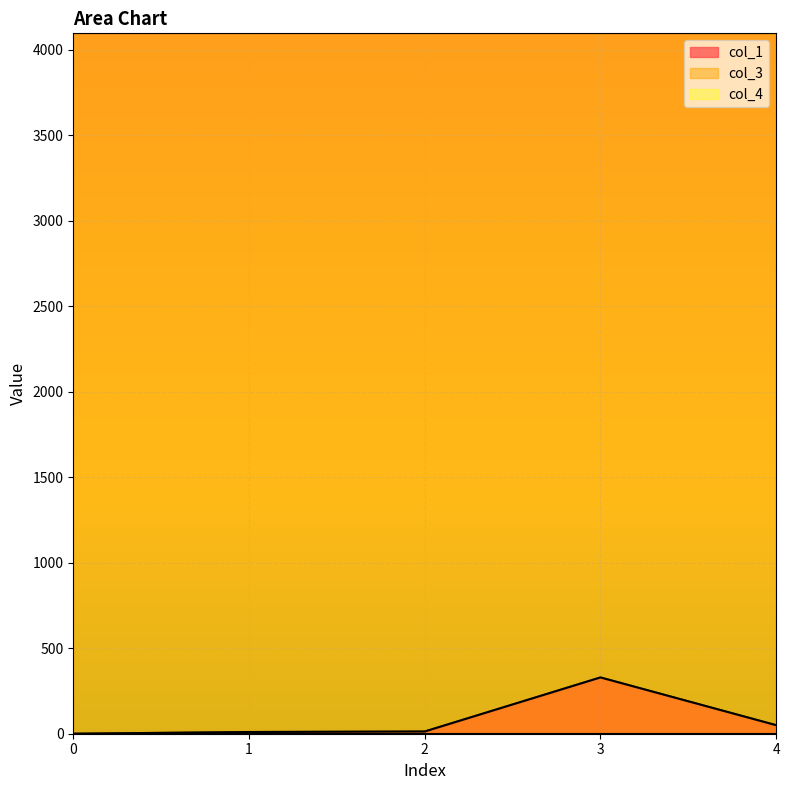

What is the average value of the col_3 series?

4096.0